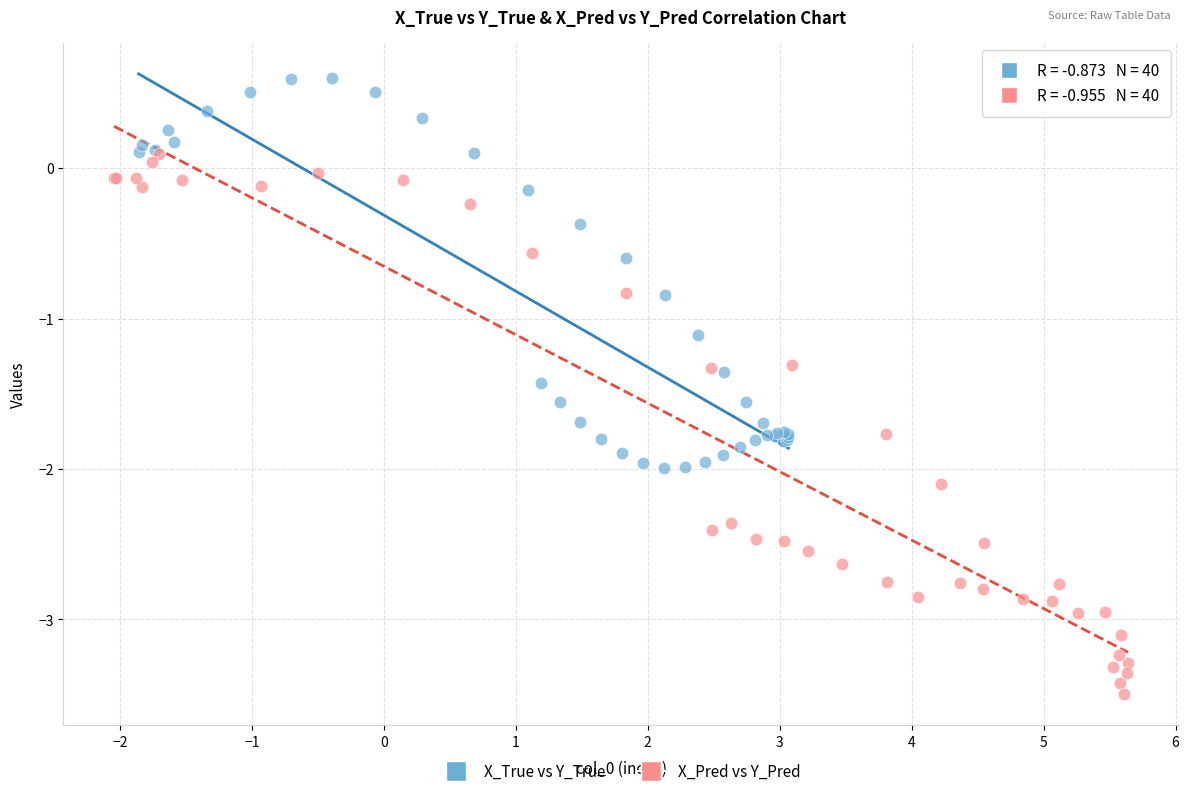

Which series reaches the minimum Y coordinate?

X_Pred vs Y_Pred